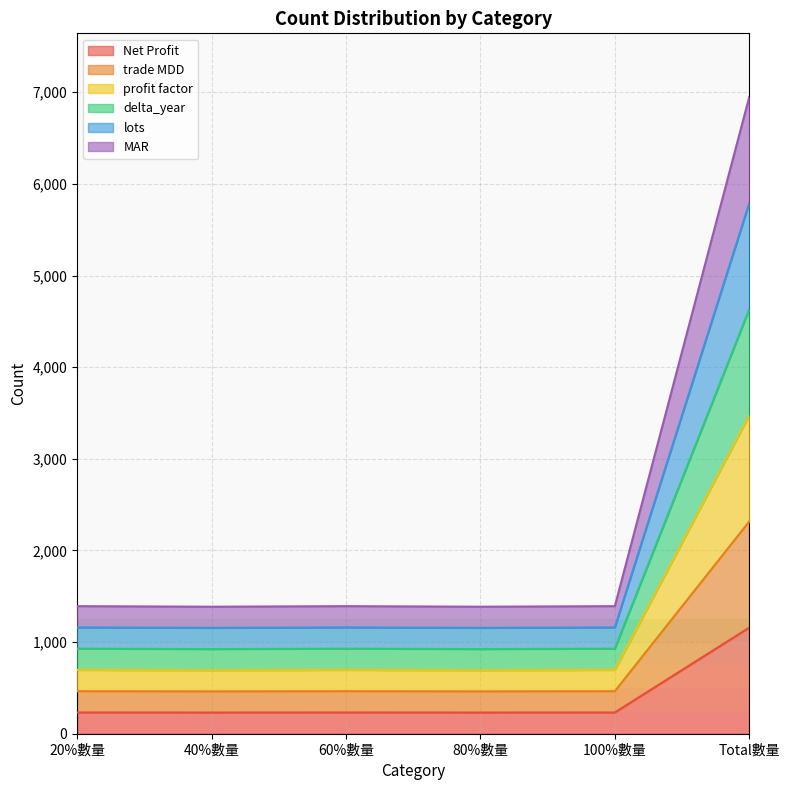

Which series has the largest range (max minus min)?

MAR